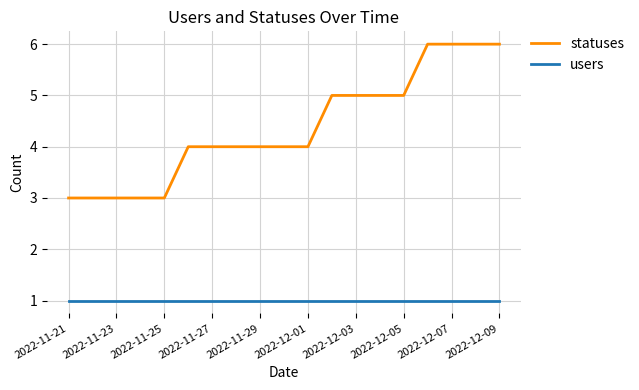

Which series has the largest total across all categories?

statuses